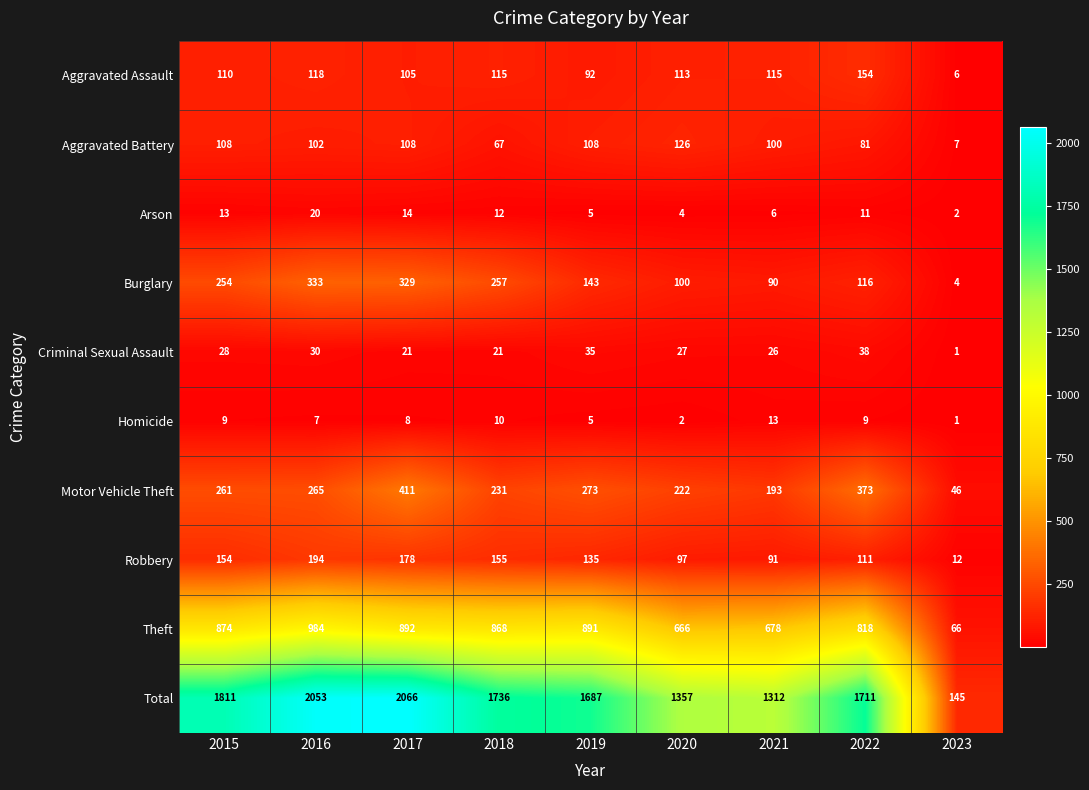

Rank the series by their maximum value, from lowest to highest.

Homicide, Arson, Criminal Sexual Assault, Aggravated Battery, Aggravated Assault, Robbery, Burglary, Motor Vehicle Theft, Theft, Total